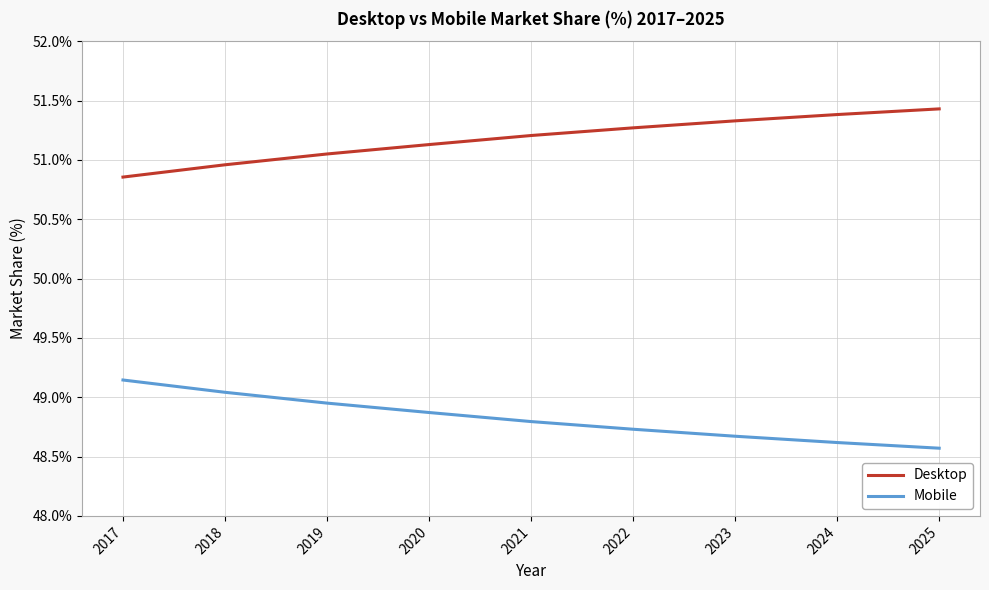

Rank the series by their average value, from highest to lowest.

Desktop, Mobile